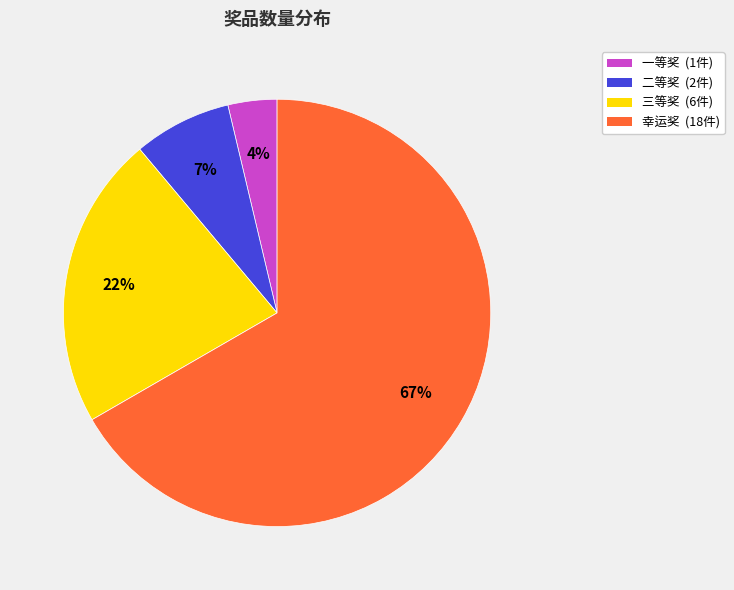

What percentage is the 幸运奖 slice, to the nearest percent?

67%